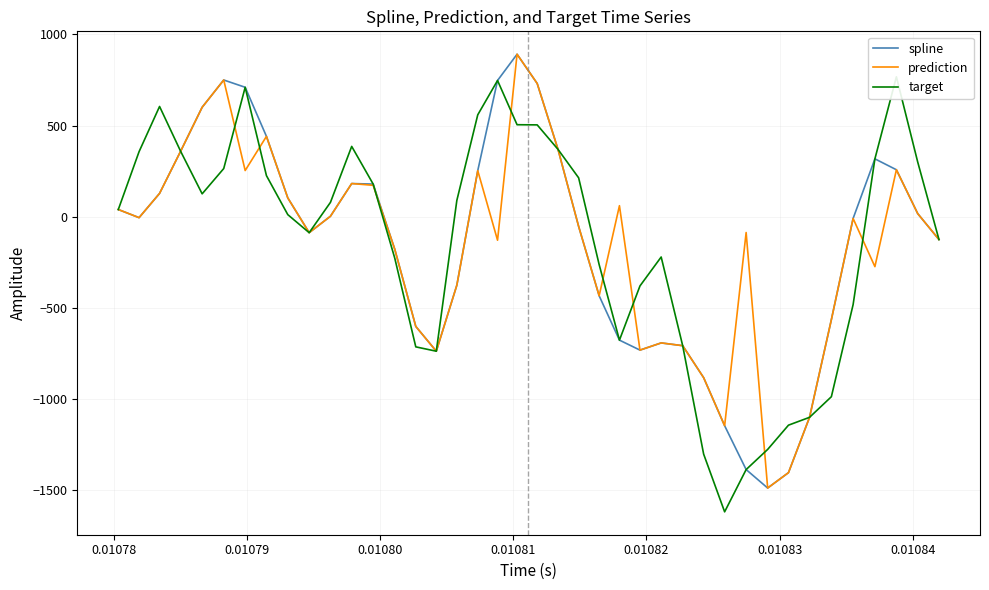

What is the maximum value for spline?

891.0